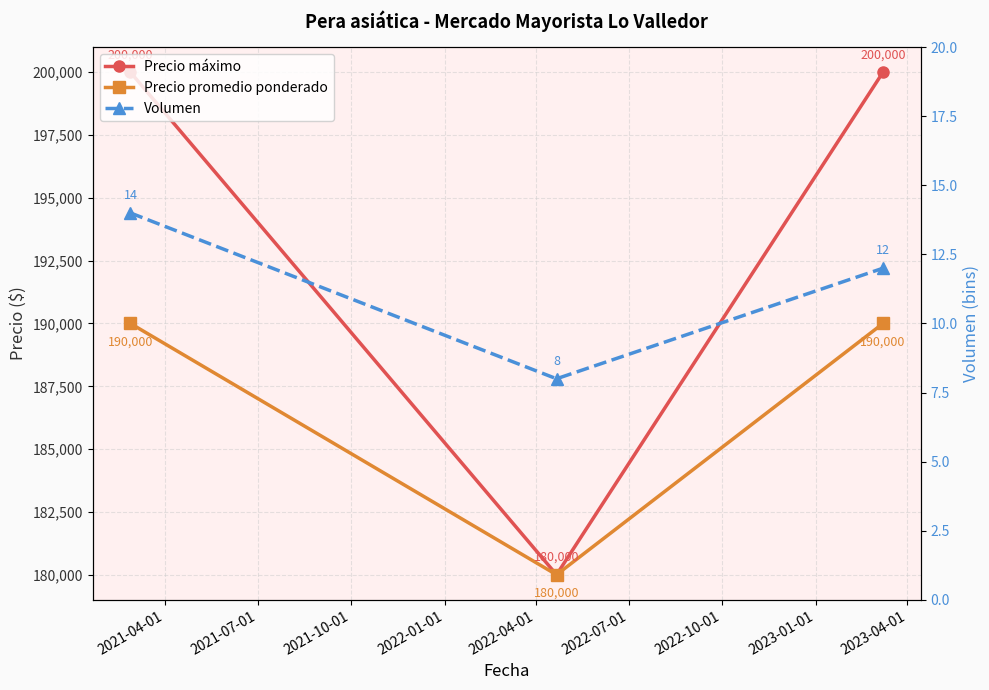

Does the chart have visible grid lines?

Yes